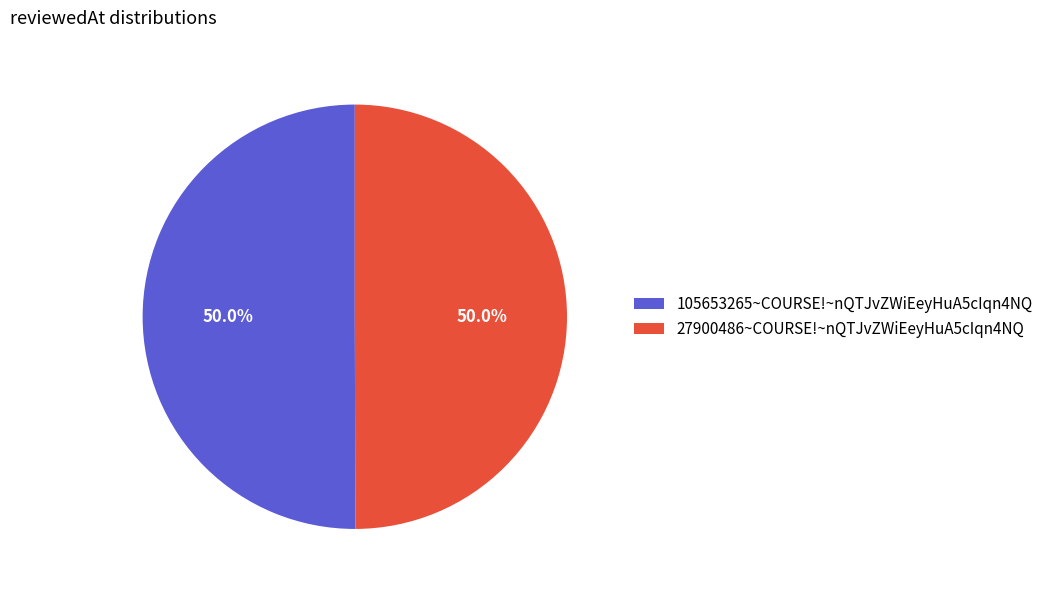

What is the ratio of the value at 27900486~COURSE!~nQTJvZWiEeyHuA5cIqn4NQ to the value at 105653265~COURSE!~nQTJvZWiEeyHuA5cIqn4NQ?

1.0